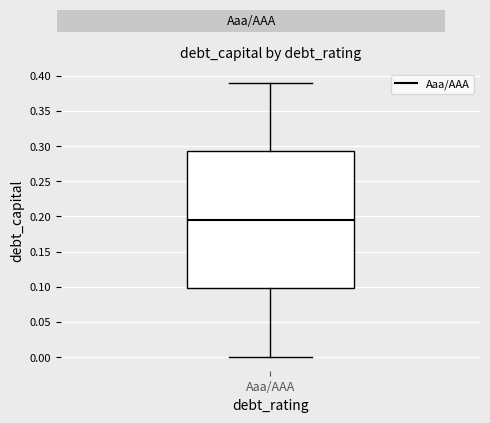

Transcribe this box plot: give where the median line is, the range the box spans, and where the two whiskers end, as read against the y-axis. The values are not printed on the chart, so give them approximately, as read against the axis.

median 0.195, box 0.100 to 0.295, whiskers 0.000 to 0.390